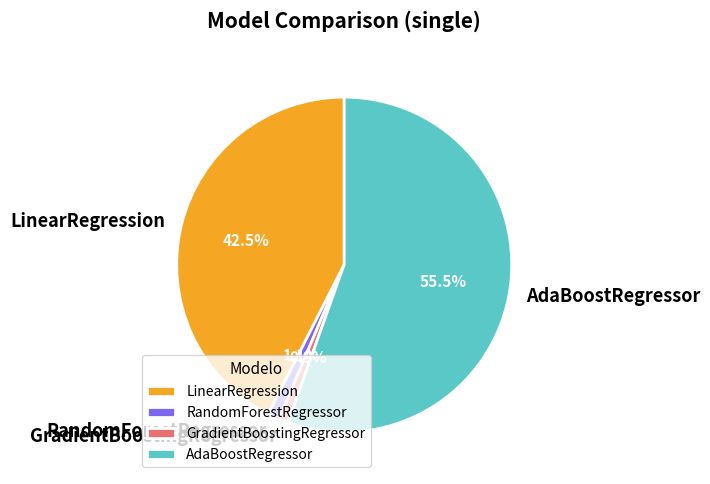

To the nearest percent, what percentage of the pie is GradientBoostingRegressor?

1%